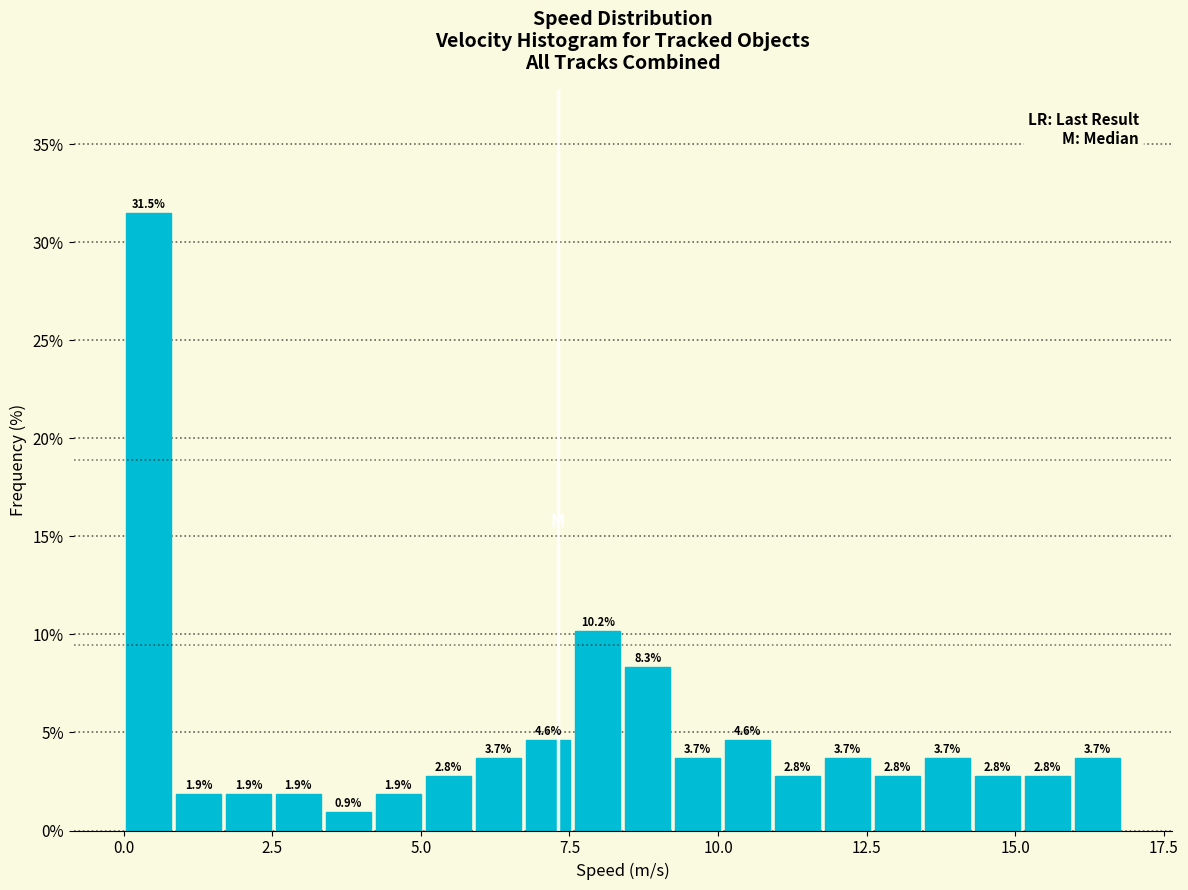

Read against the x-axis, roughly where is the centre of the tallest bar?

0.5